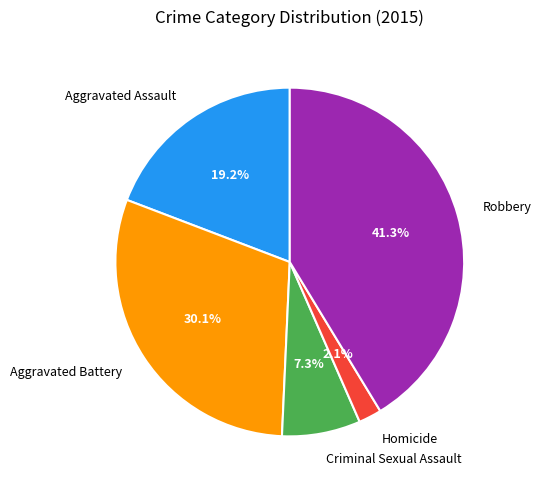

How many slices are in this pie chart?

5